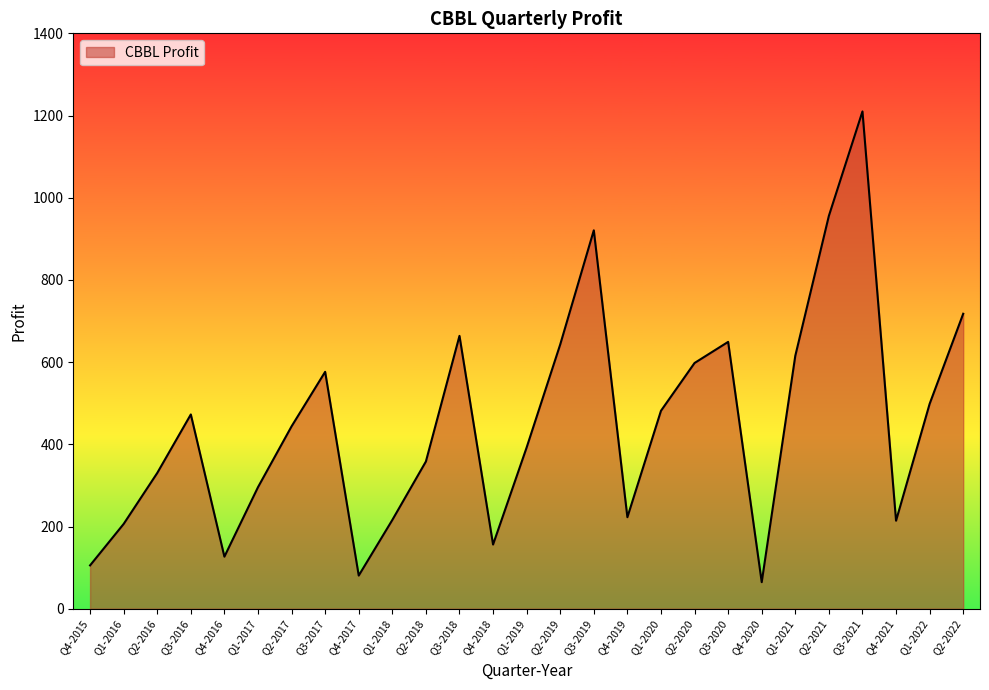

The chart shows a value of 582.5 at Q2-2017. True or false?

False